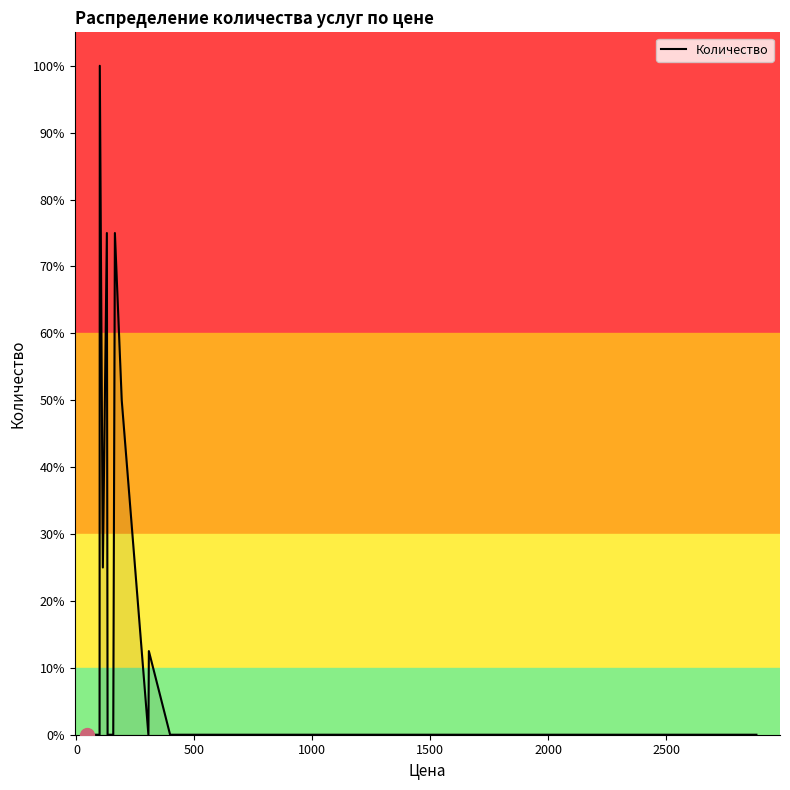

What is the difference between the maximum and minimum values?

100.0